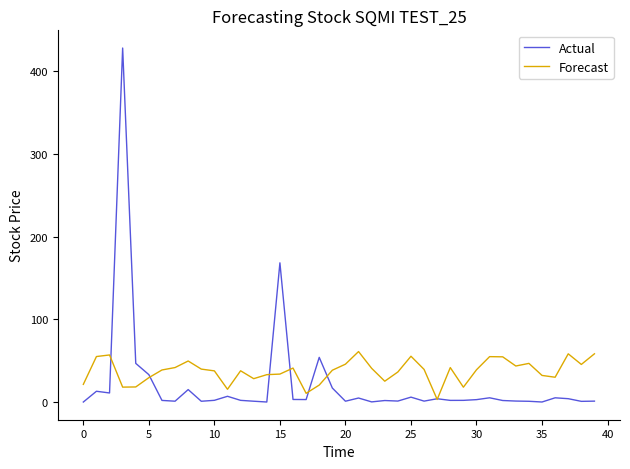

Which series has the widest spread of values?

Actual